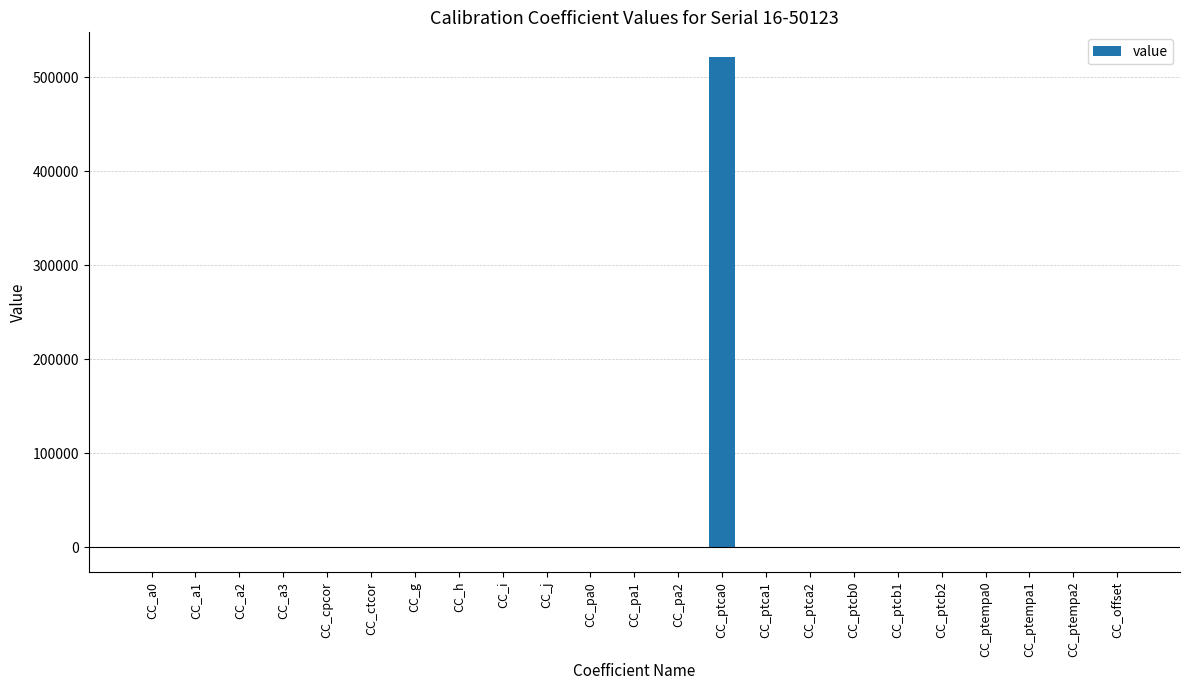

What is the maximum value shown in the chart?

521594.6